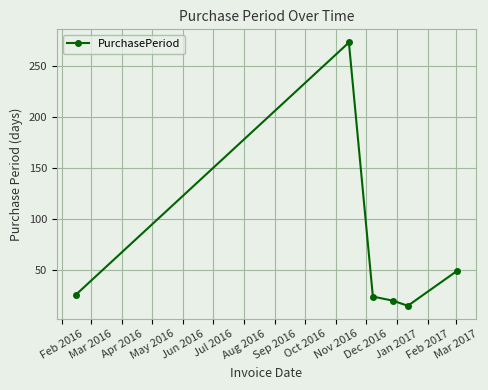

What is the greatest value displayed?

273